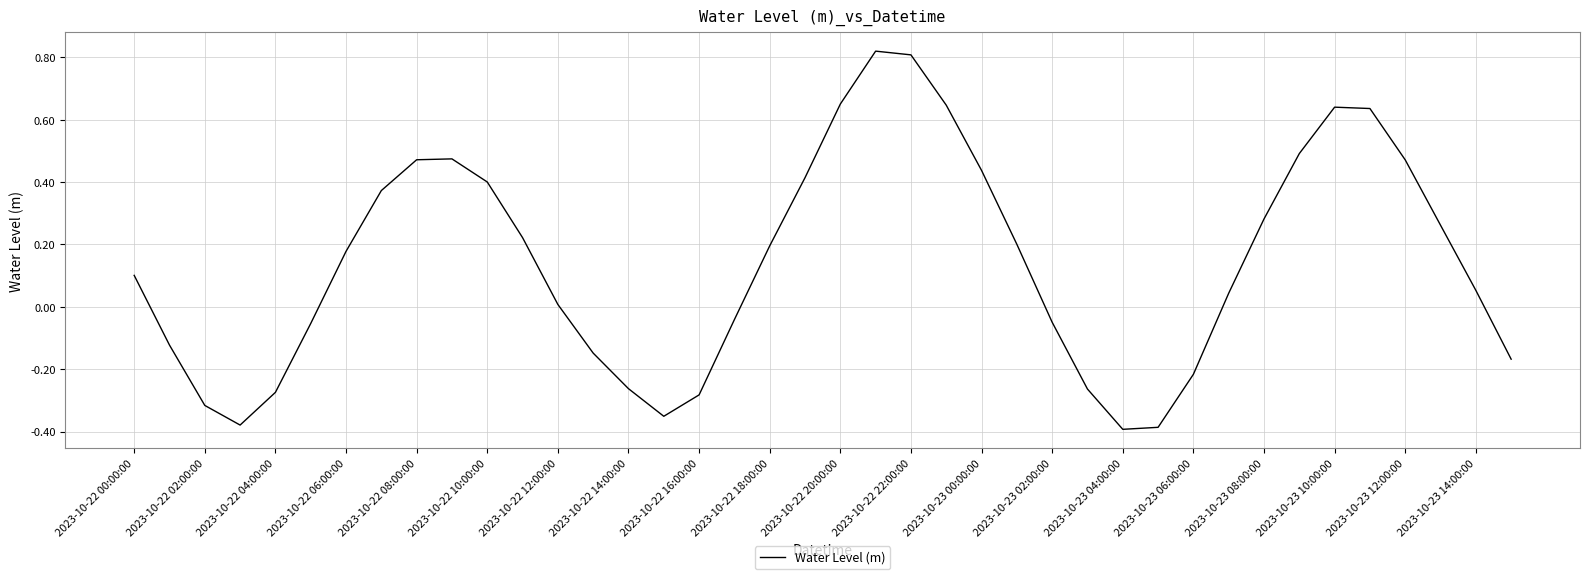

How many points are lower than both their immediate neighbors (excluding endpoints)?

3